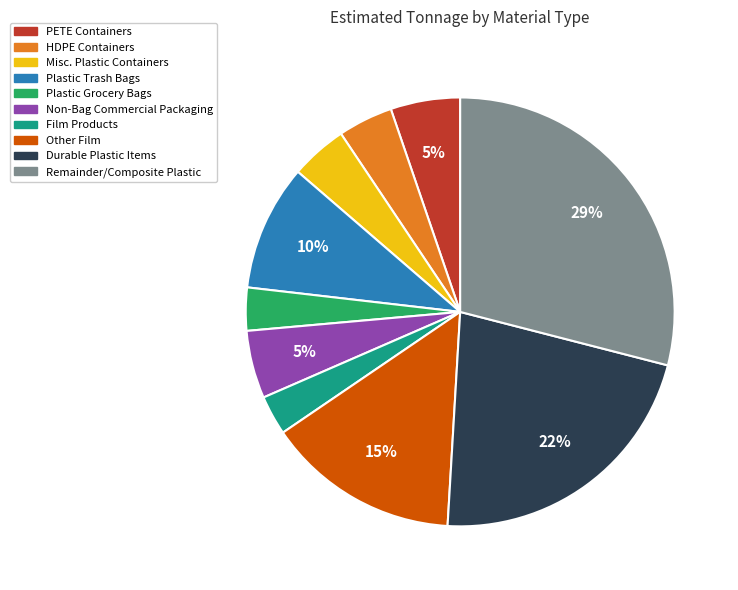

Between Other Film and Non-Bag Commercial Packaging, which is larger?

Other Film